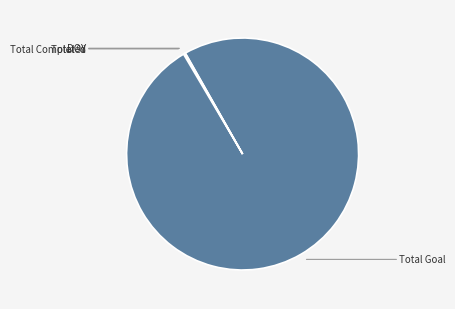

How many slices are in this pie chart?

4